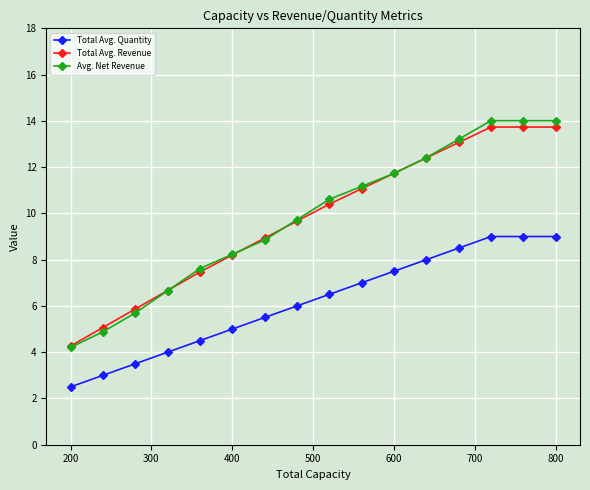

Which series has the widest spread of values?

Avg. Net Revenue